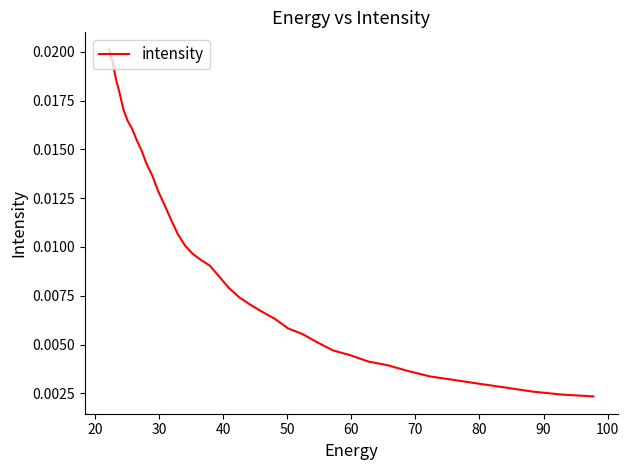

True or false: the data has more than 1 interior local peaks.

False